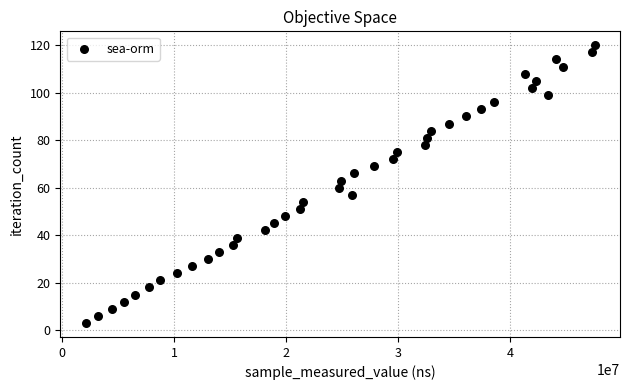

What is the range of Y values (max minus min)?

117